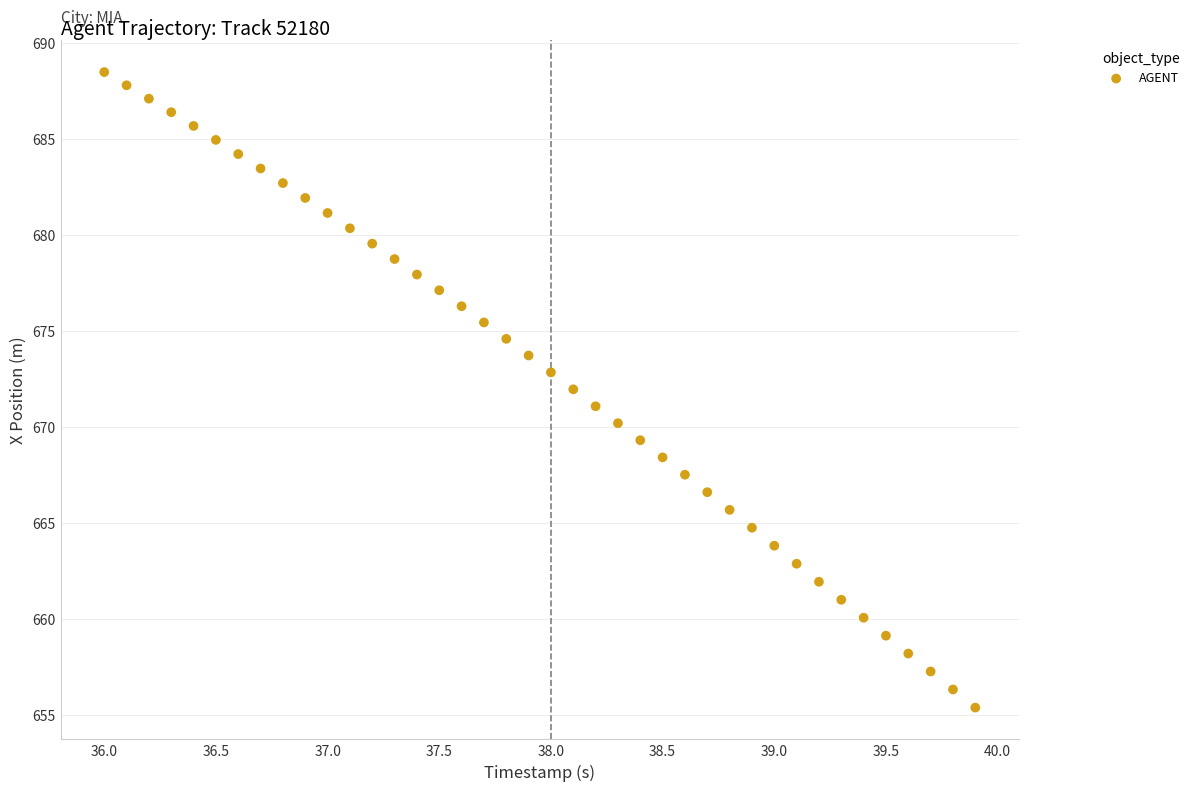

What is the range of Y values (max minus min)?

33.1